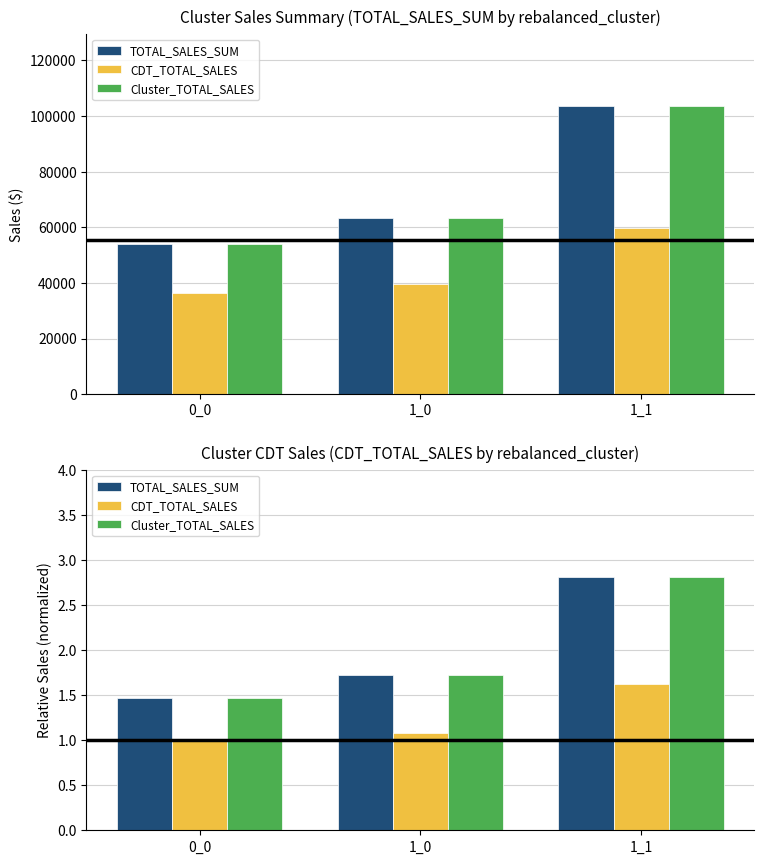

What is the difference between the maximum and second lowest values in the Cluster_TOTAL_SALES series?

1.1